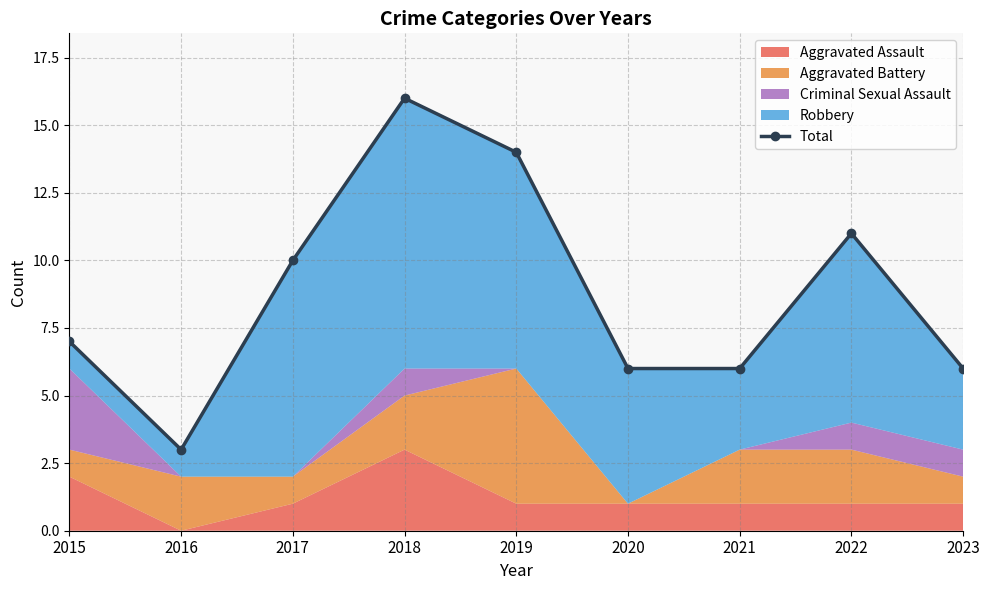

Reading right to left, transcribe all the data shown in this chart.

6	11	6	6	14	16	10	3	7